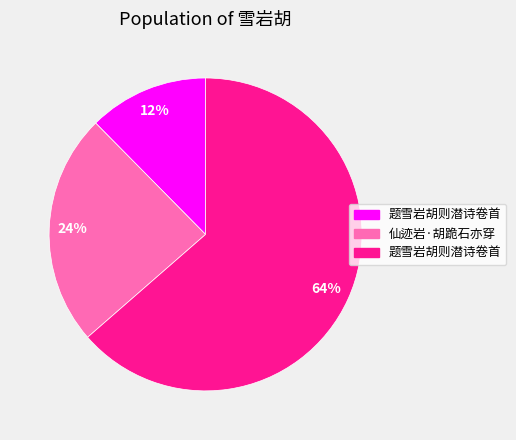

Does any single category account for the majority?

Yes